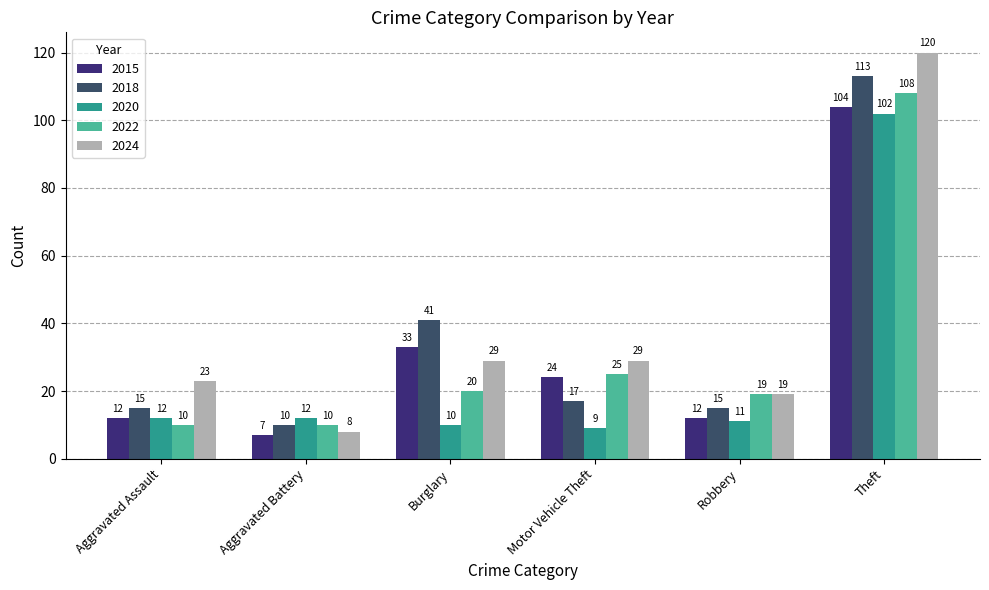

Are the bars grouped side by side (vs. stacked)?

Yes